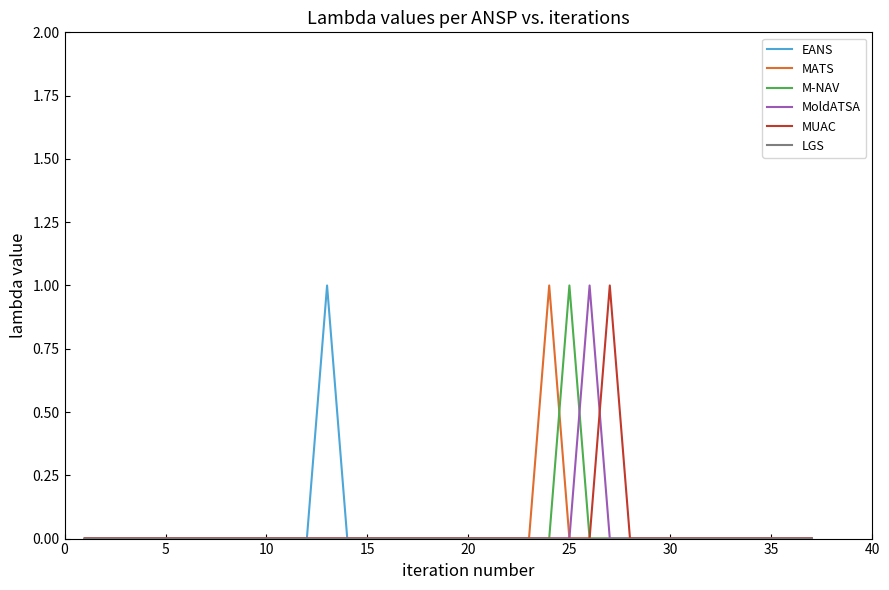

Does the chart display data point markers on the line(s)?

No